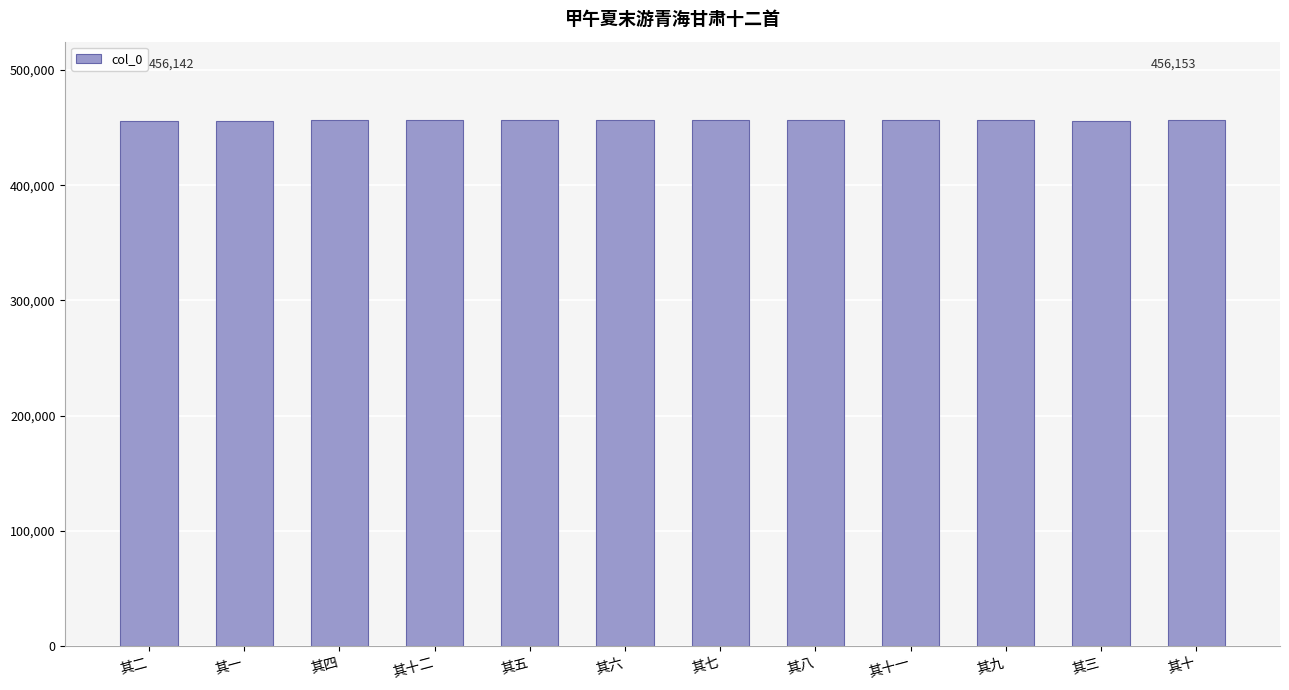

What value does the data have at 其七?

456148